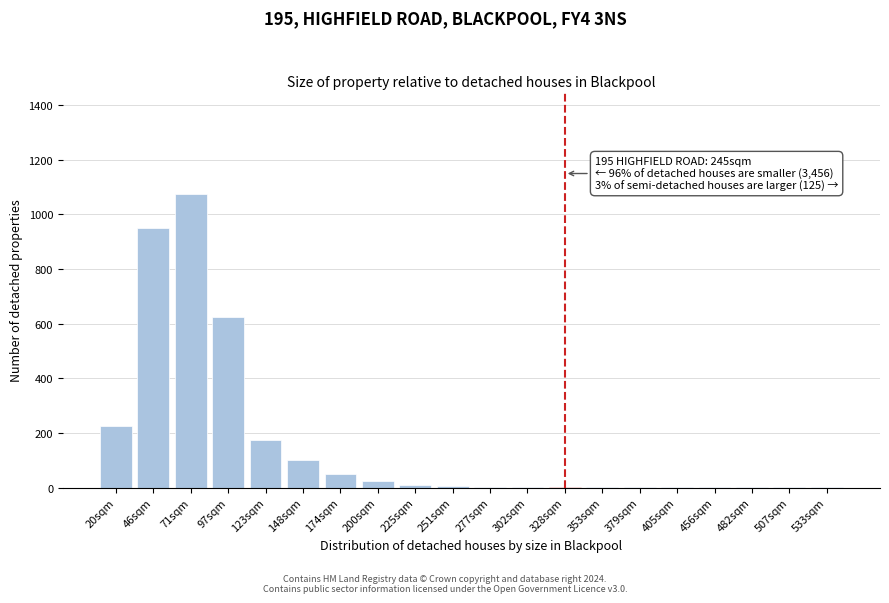

The chart shows a value of 1 at 379sqm. True or false?

True